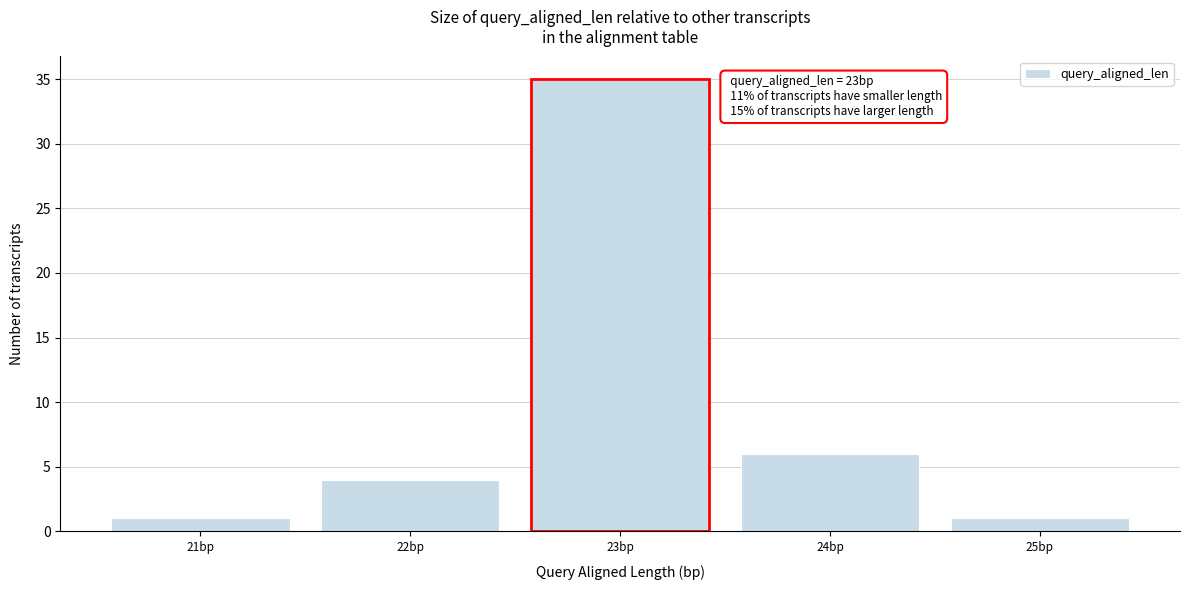

Which range on the x-axis has the tallest bar?

22.5 to 23.5